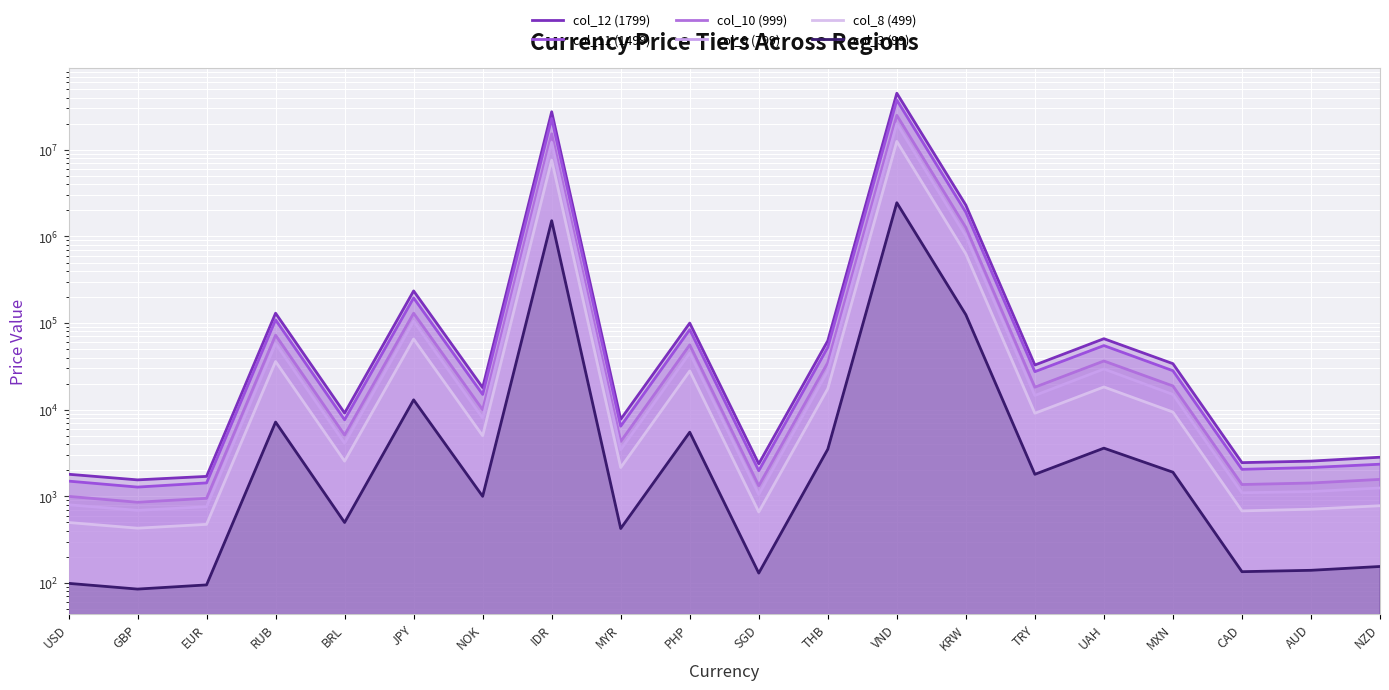

What is the smallest value displayed?

85